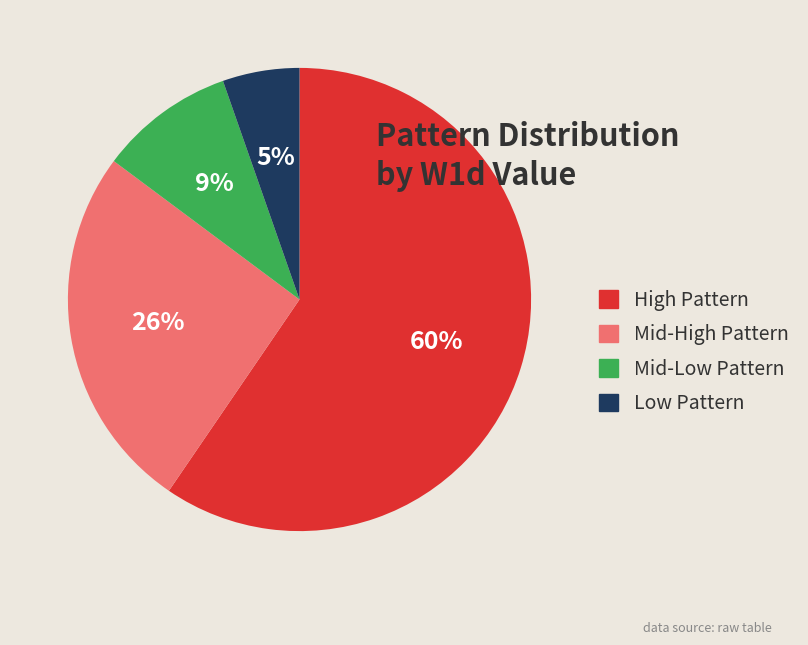

To the nearest percent, what portion does Low Pattern represent?

5%